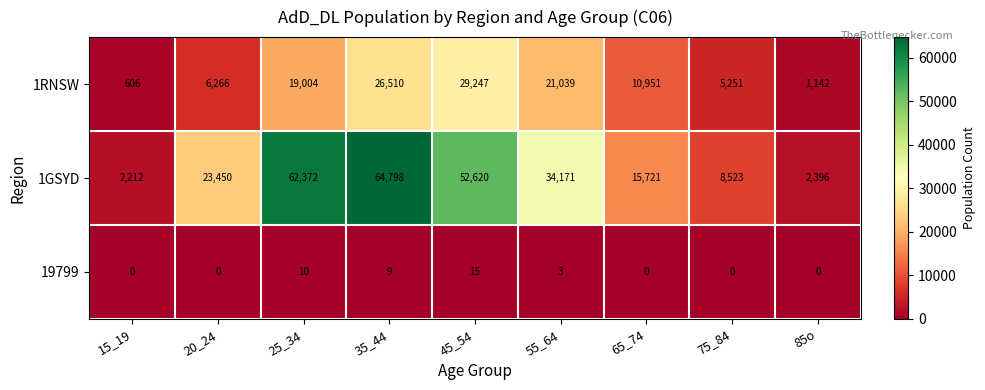

True or false: 1GSYD has a value of 52620 at 45_54.

True